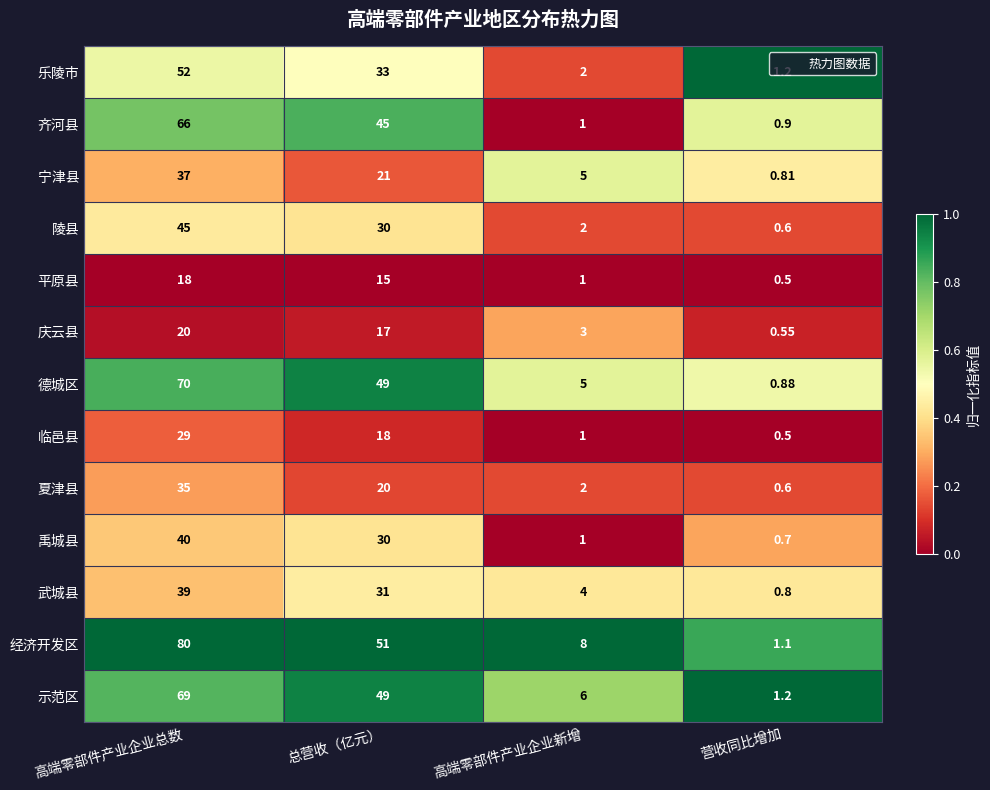

Which series has the largest total across all categories?

经济开发区